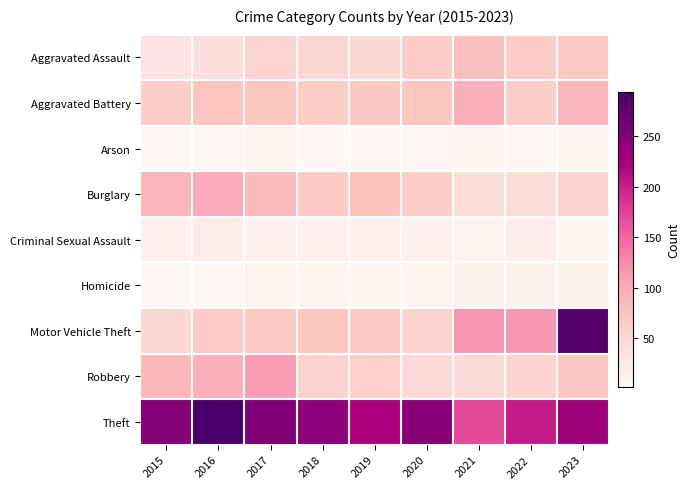

What is the total value across all series at 2015?

582